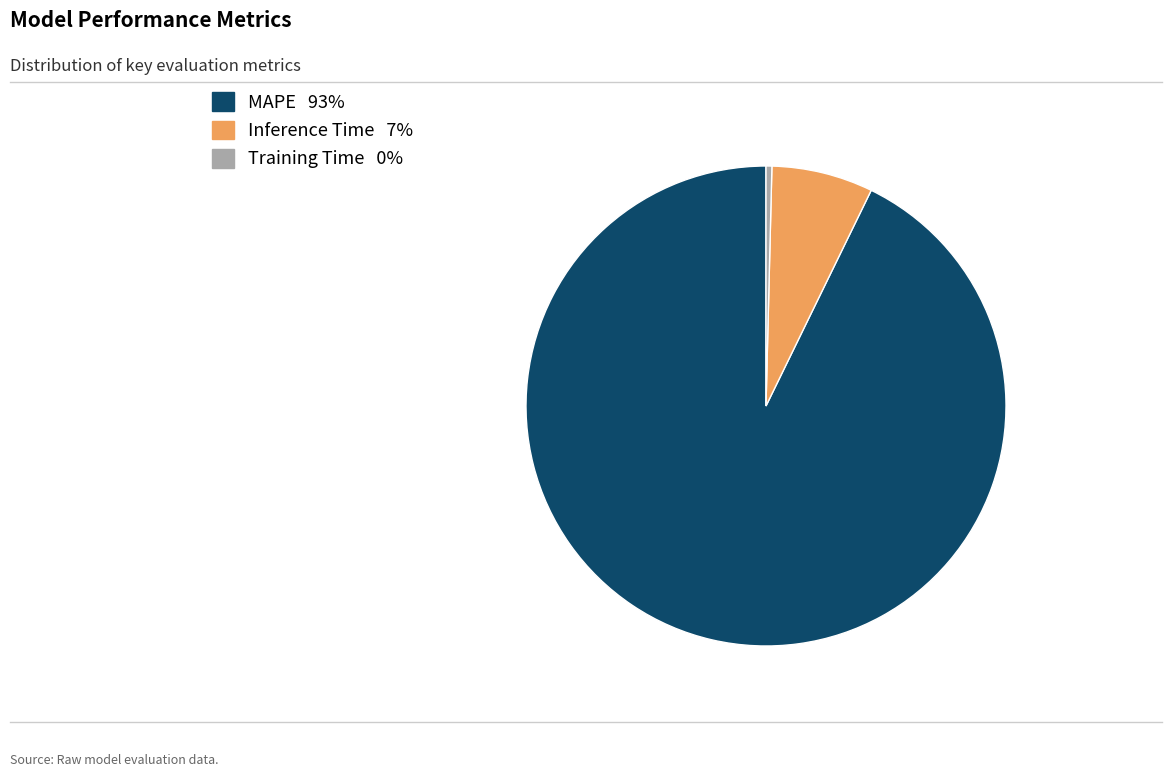

What is the smallest slice in the pie chart?

Training Time